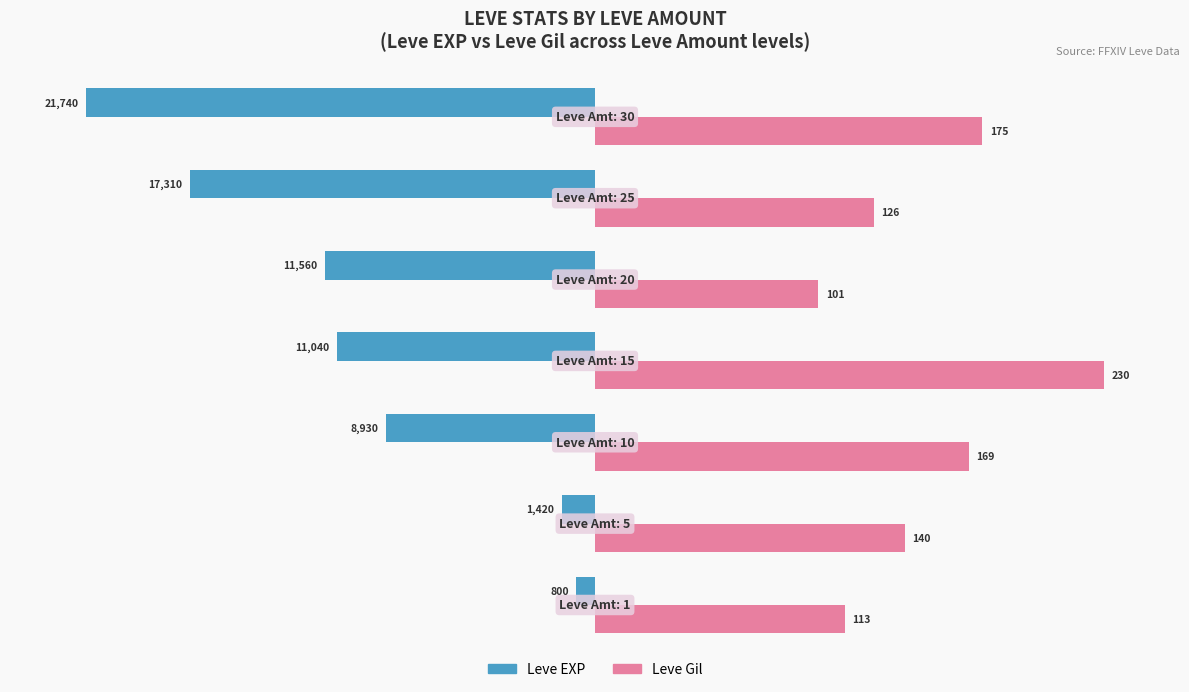

What are all the series names shown in the legend?

Leve EXP, Leve Gil